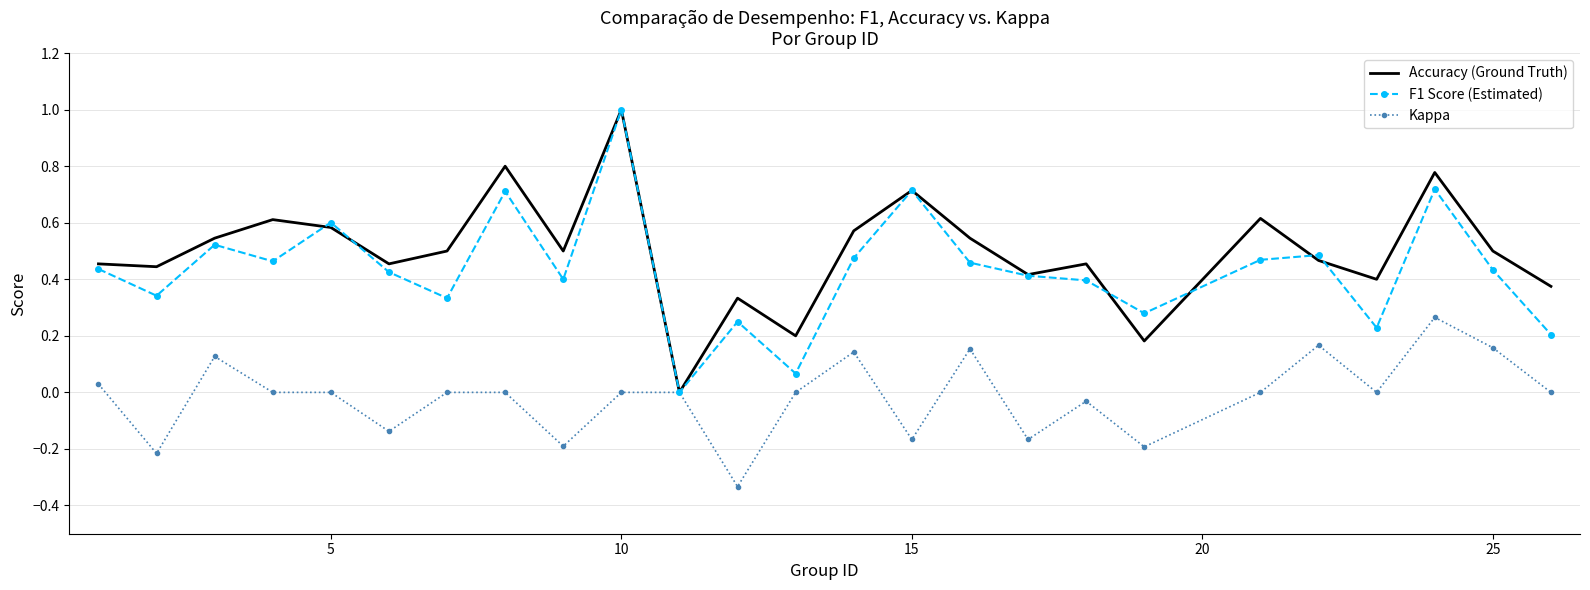

What is the value of the Accuracy (Ground Truth) point at the 6th from the left?

0.5